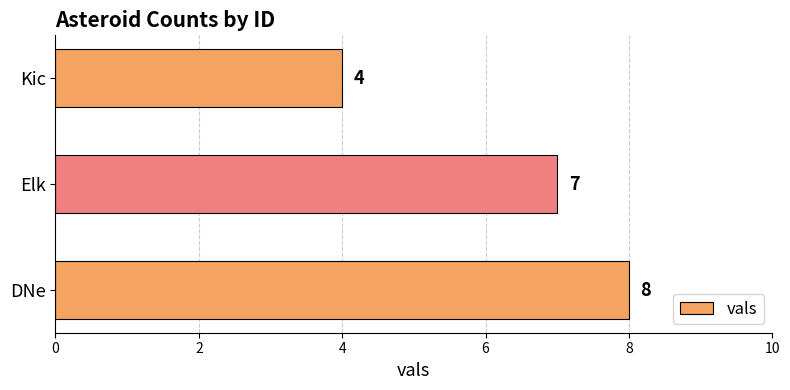

What is the change in value from DNe to Kic?

-4